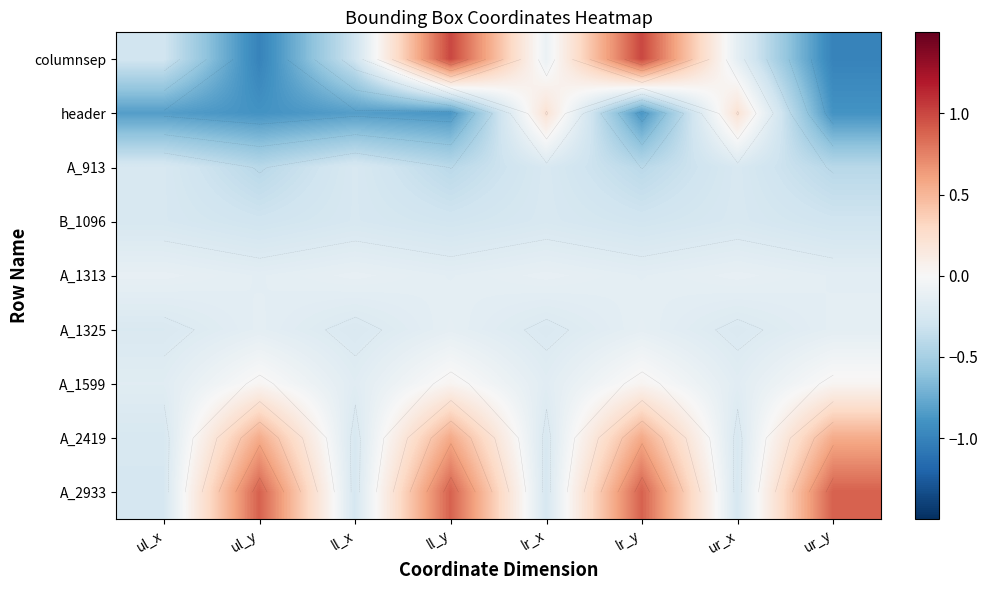

List the labels in order of A_913 value, largest first.

lr_x, ur_x, ul_x, ll_x, ll_y, lr_y, ul_y, ur_y